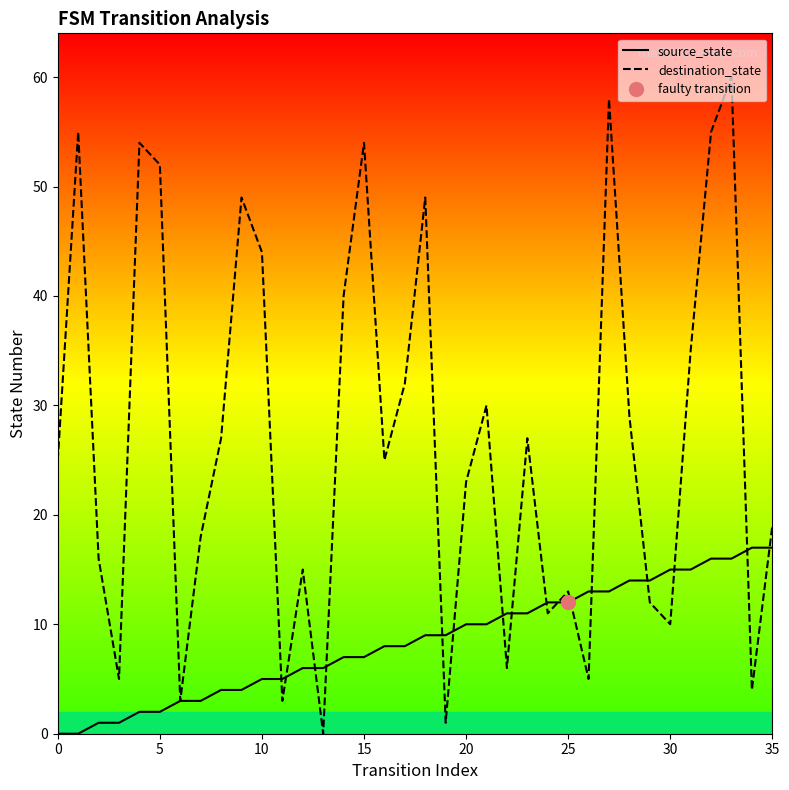

Count the number of categories in the chart.

36